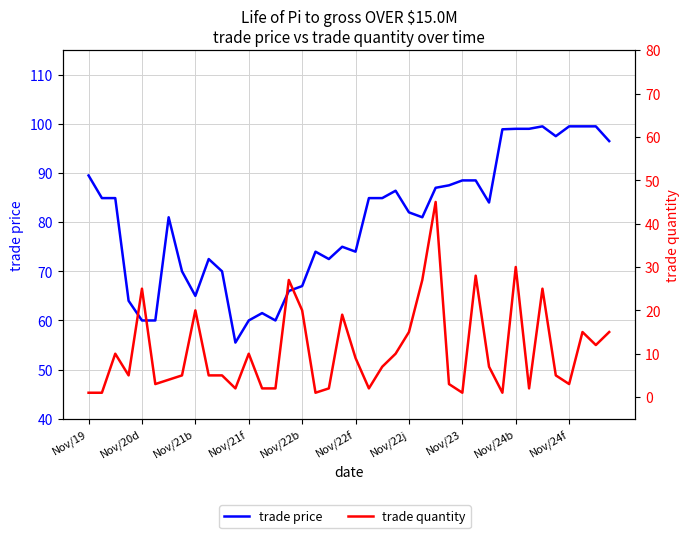

What are all the series names shown in the legend?

trade price, trade quantity